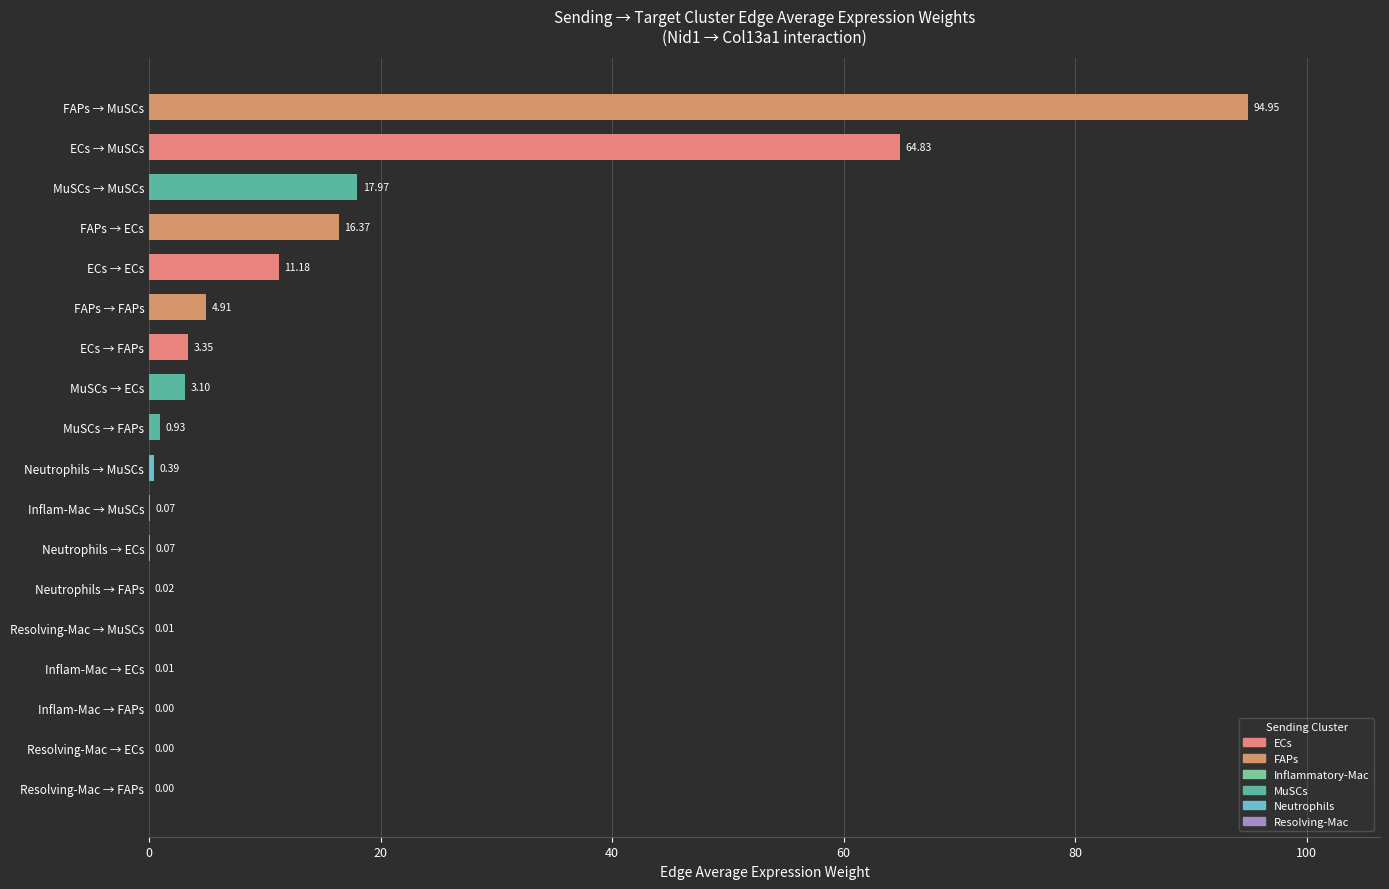

Does the chart contain stacked bars?

No